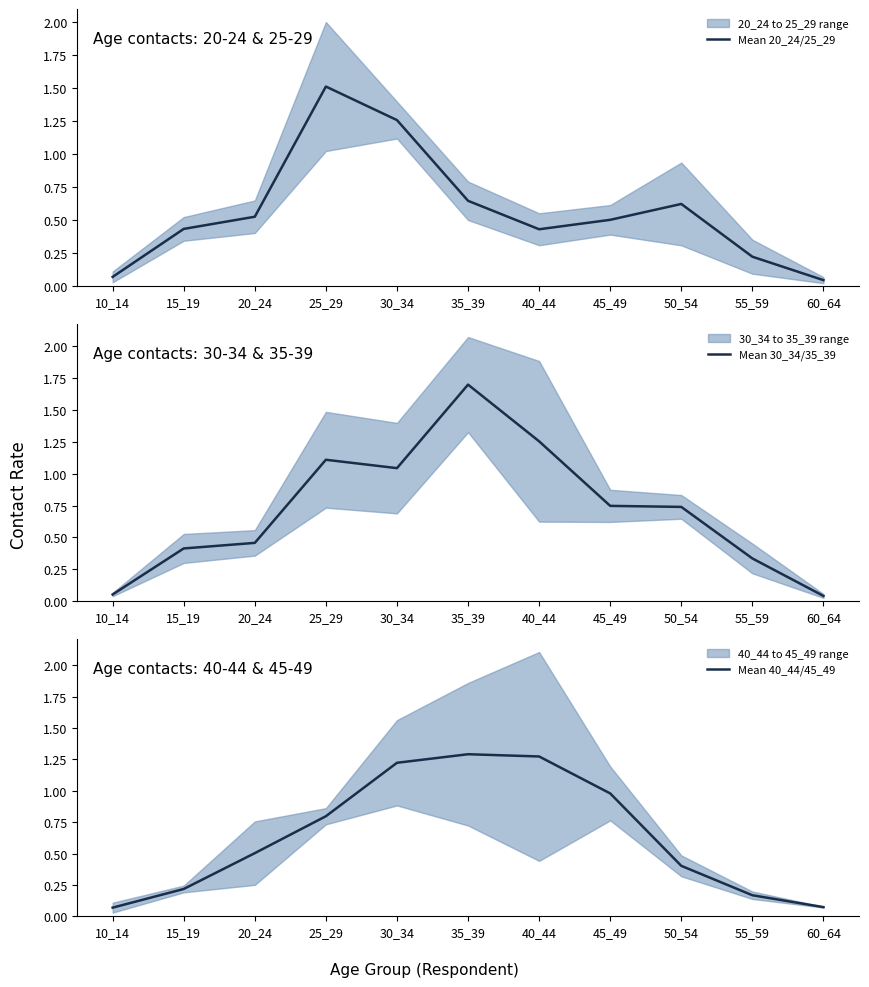

Between which two adjacent categories do Mean 40_44/45_49 and Mean 30_34/35_39 first intersect?

10_14 and 15_19